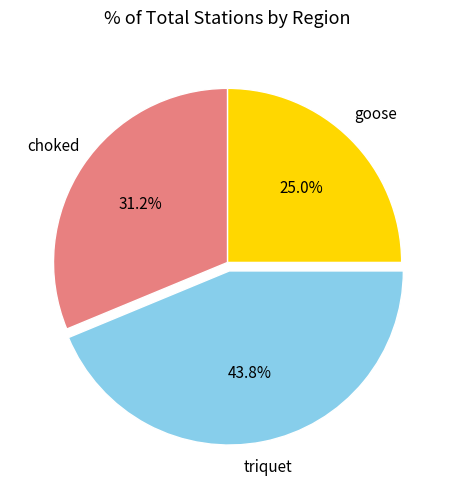

To the nearest percent, what percentage of the pie is triquet?

44%